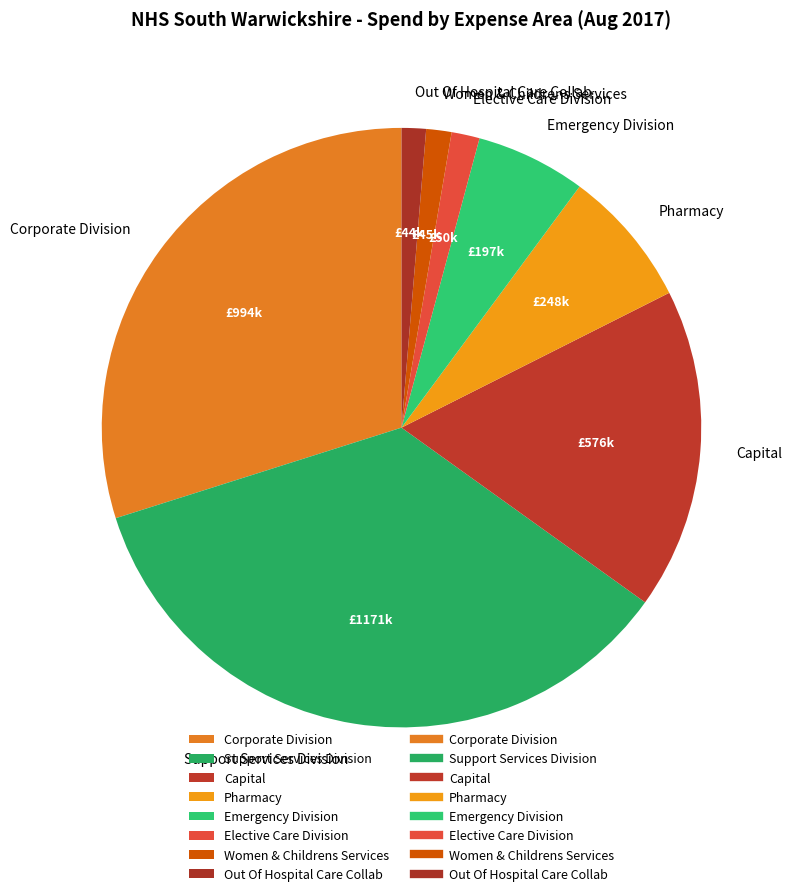

Is the sum of Capital and Elective Care Division greater than half?

No